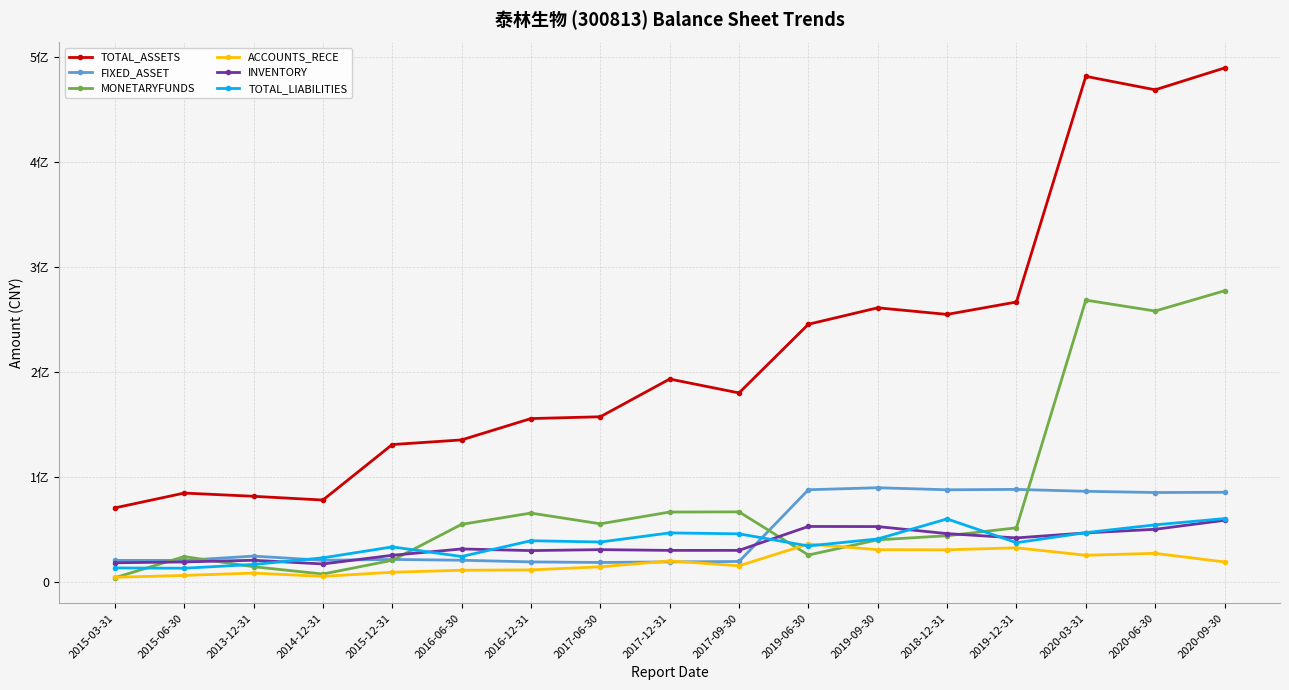

At which category is the sum across all series the highest?

2020-09-30